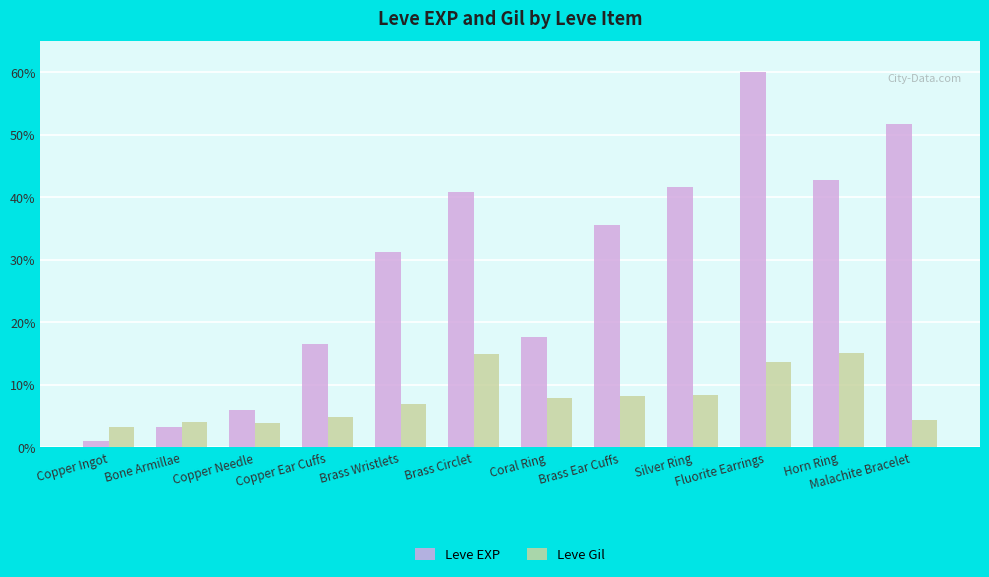

Between Brass Ear Cuffs and Silver Ring, which series saw the biggest shift?

Leve EXP